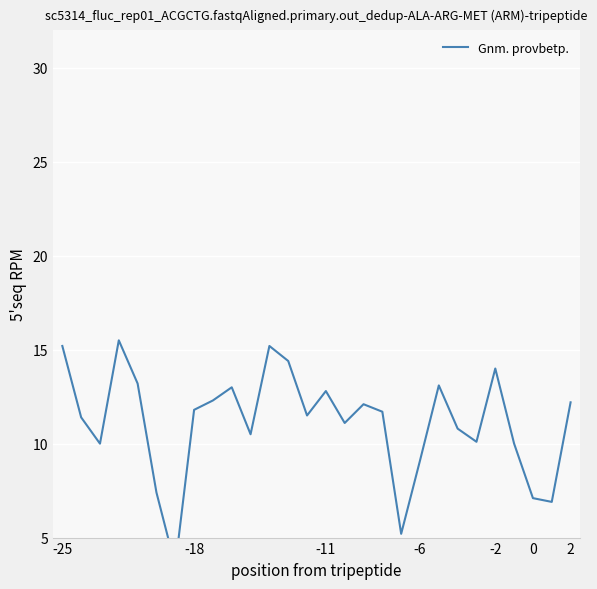

How many lines are shown in the chart?

1